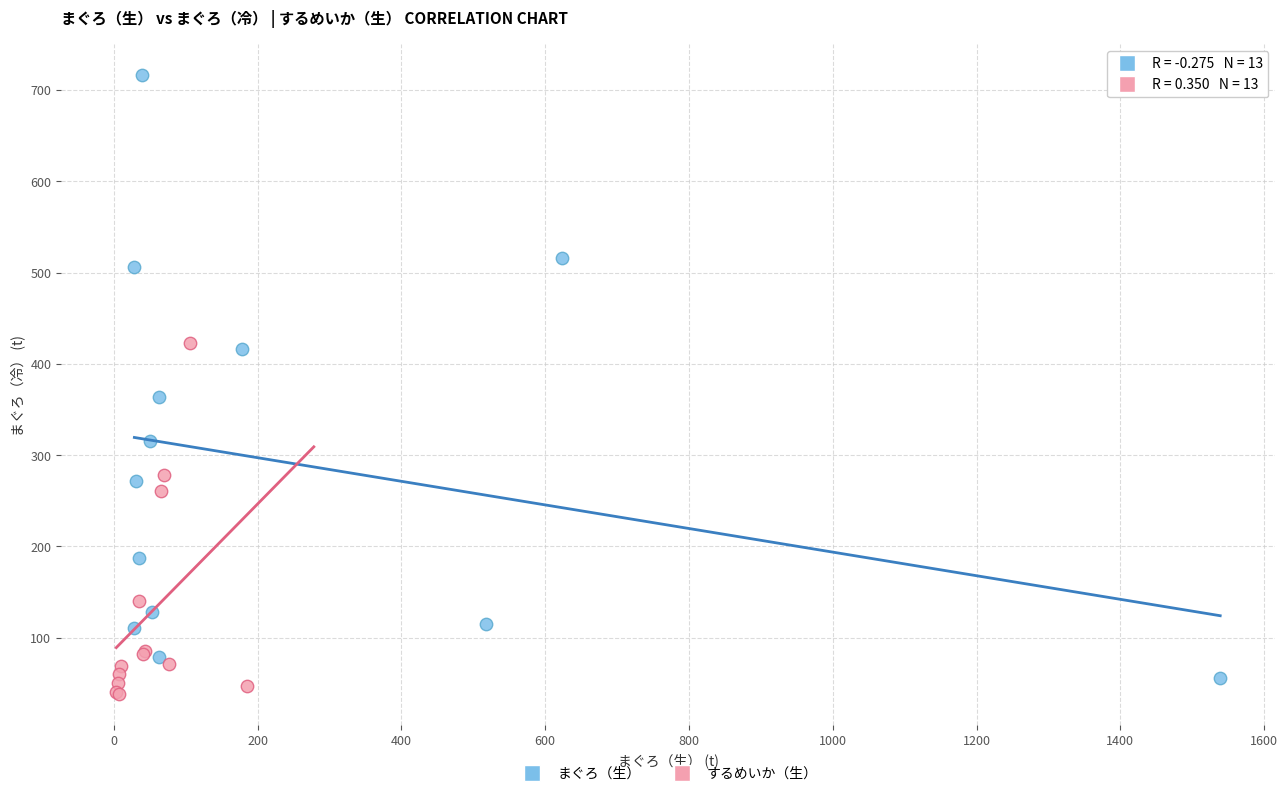

Which series contains the highest Y value?

まぐろ（生）